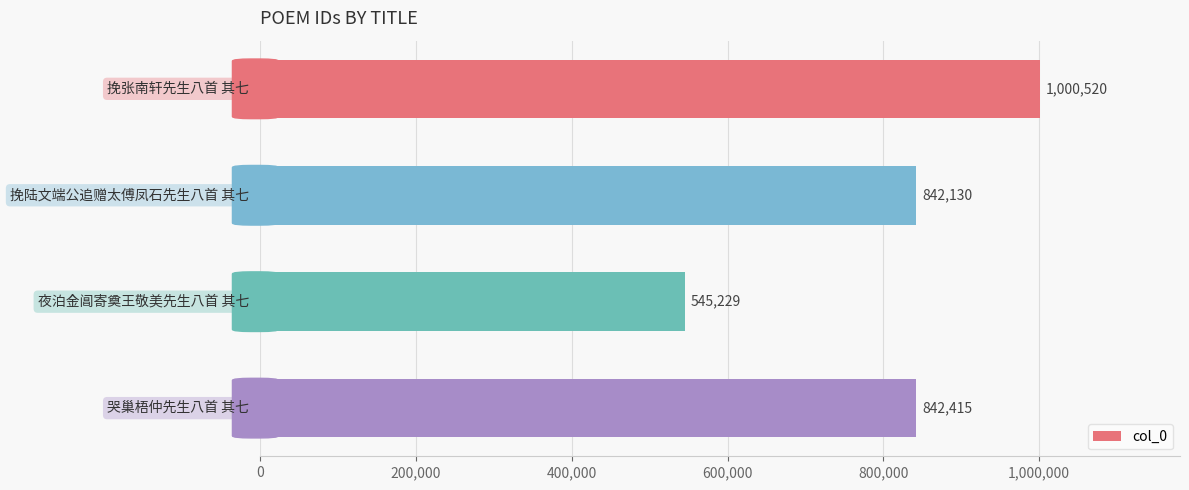

How many data points does each series have?

4